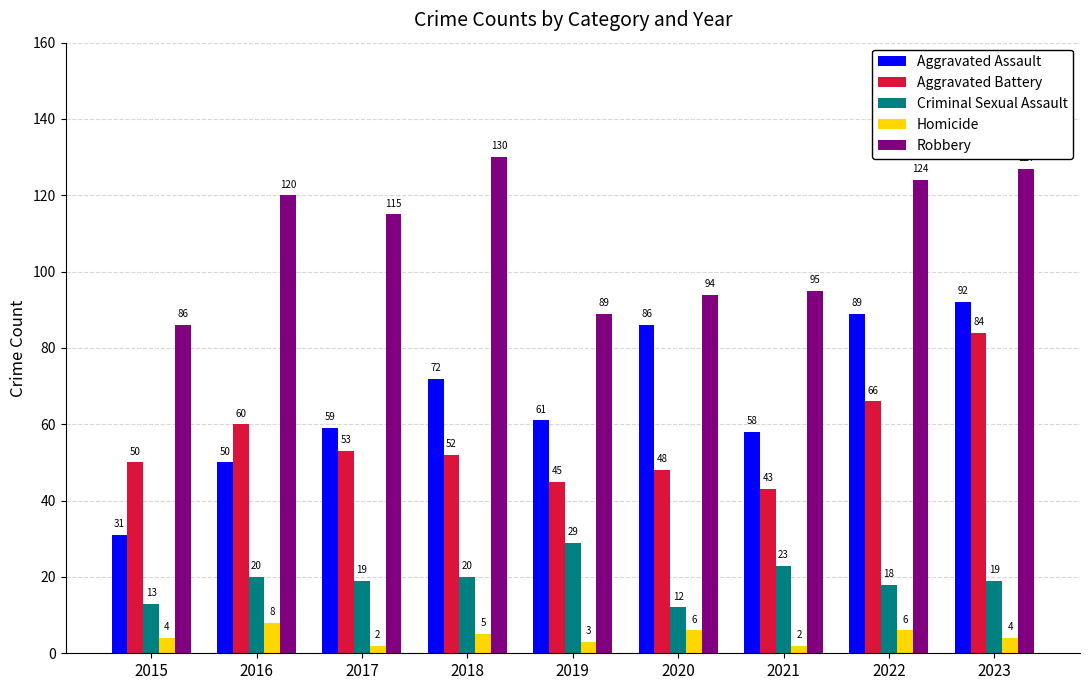

Which series has the widest spread of values?

Aggravated Assault